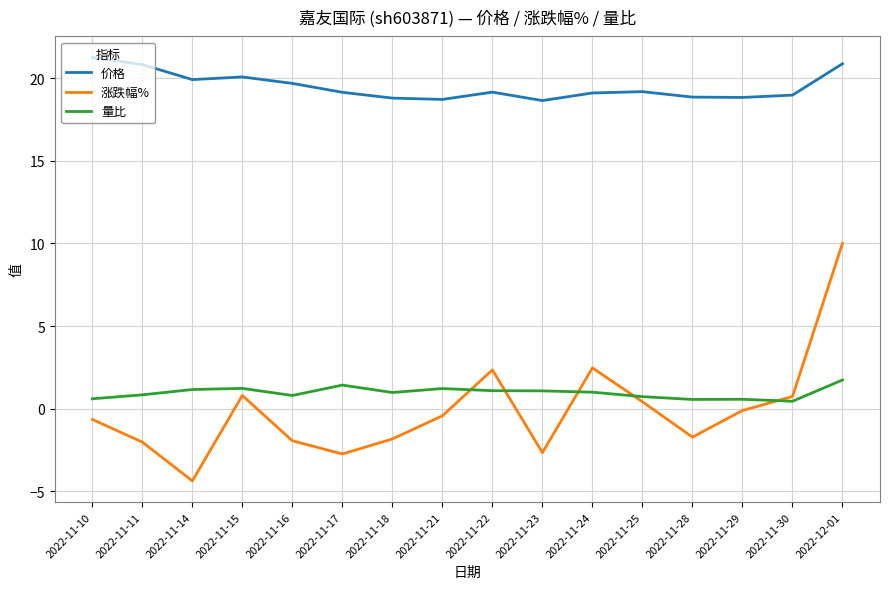

What value does the 量比 series have at 2022-11-11?

0.8